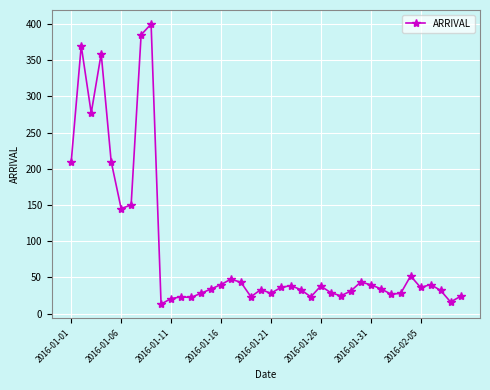

How many lines are shown in the chart?

1